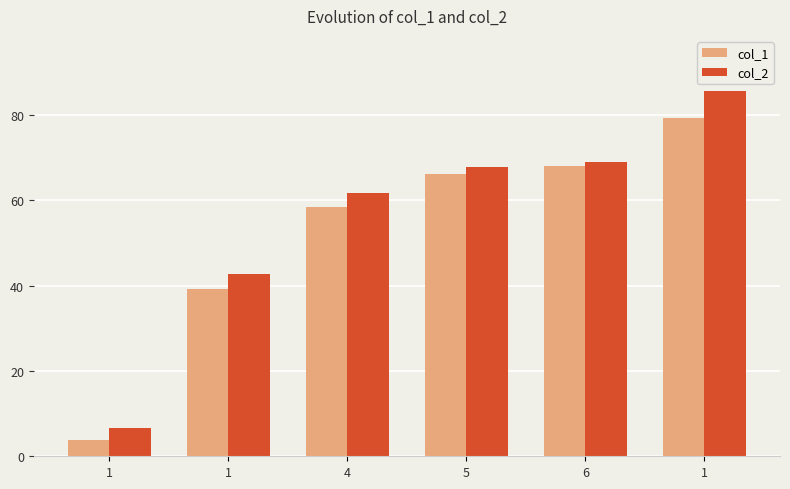

How many data points in col_1 are less than 66?

3